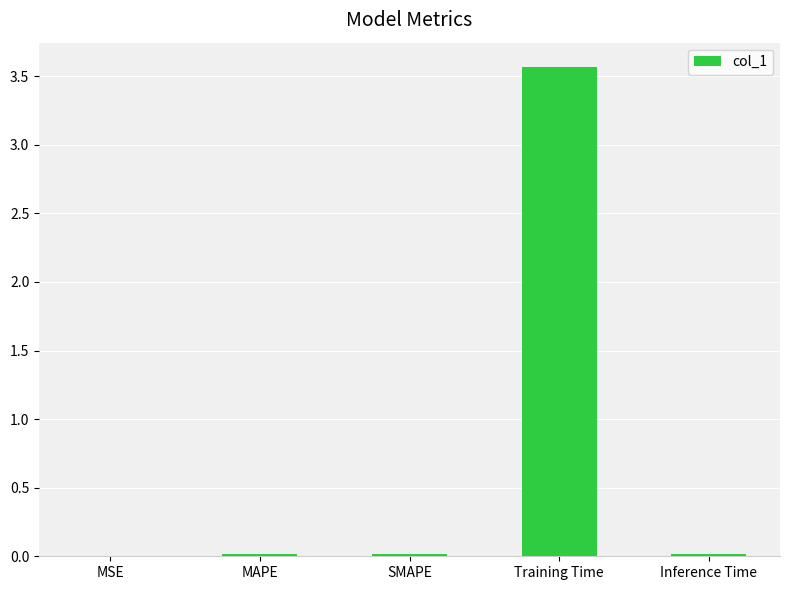

What is the change in value from MSE to Training Time?

+3.6